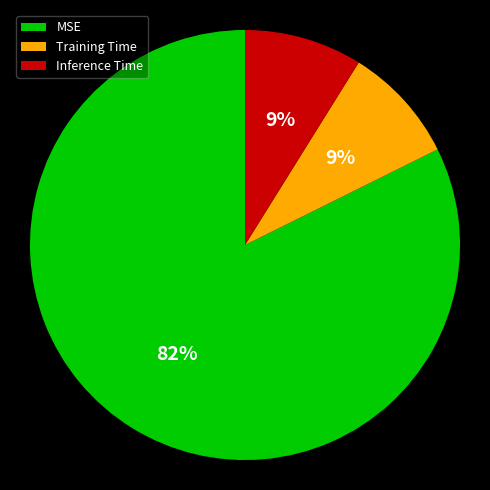

True or false: MSE accounts for 82% of the total.

True